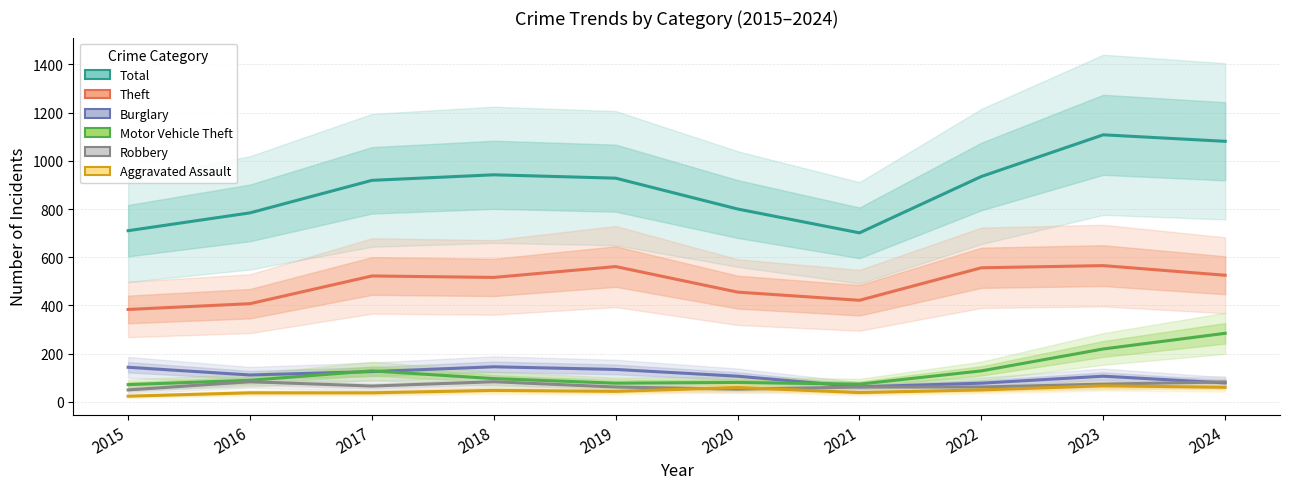

What is the sum of all Burglary values?

1087